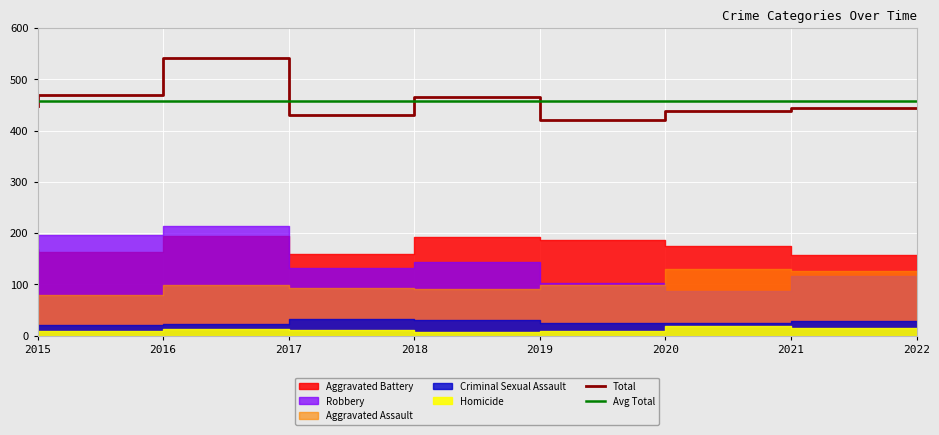

In Aggravated Assault, how many points are lower than both neighbors (excluding endpoints)?

1